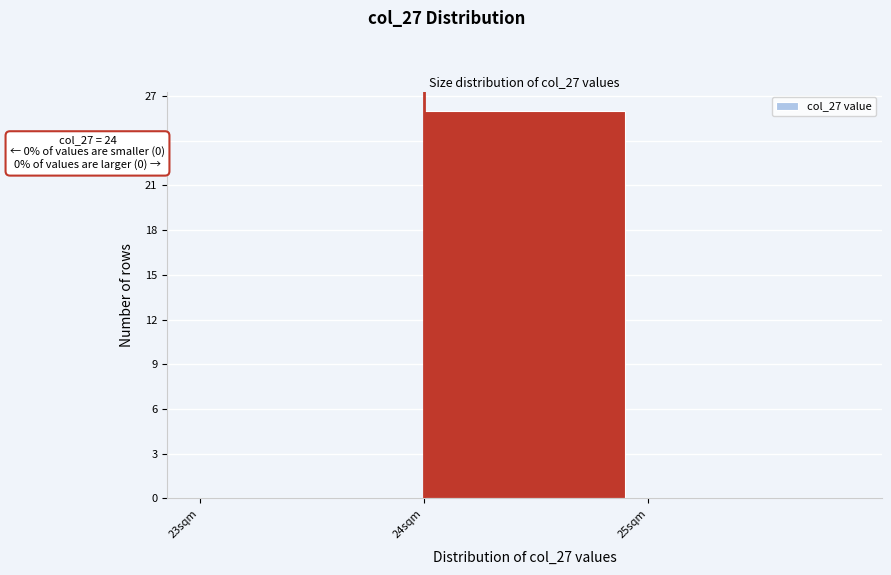

Which range on the x-axis has the tallest bar?

24 to 25